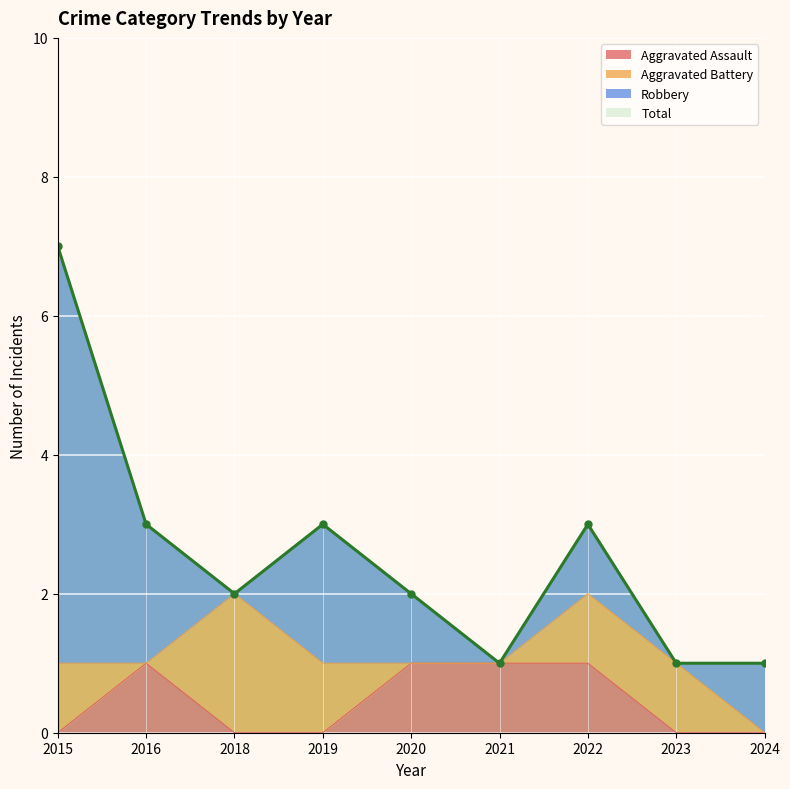

True or false: Aggravated Assault has a value of 2 at 2022.

False